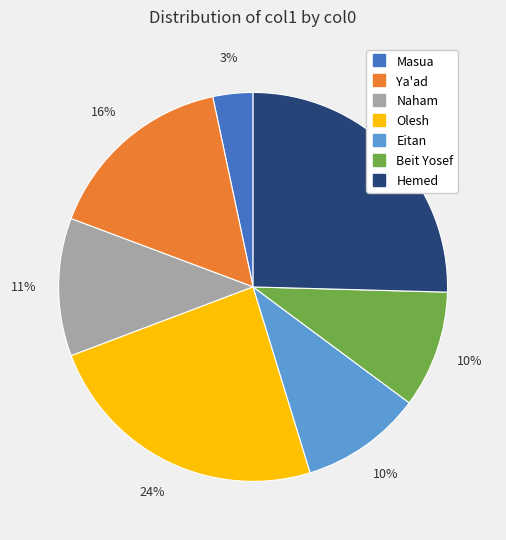

Approximately how many times larger is the value at Eitan compared to Naham?

0.9